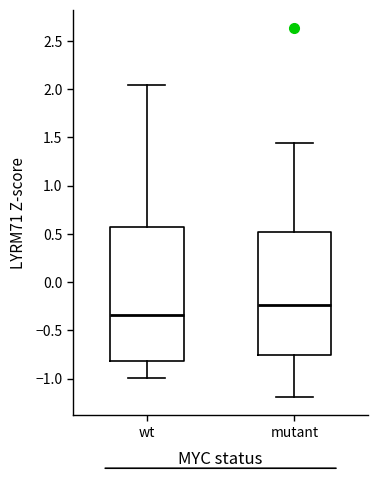

Reading left to right, read every box against the y-axis: the position of its median line, the range the box covers, and the ends of its whiskers. The values are not printed on the chart, so give them approximately, as read against the axis.

wt: median -0.35, box -0.80 to 0.55, whiskers -1.00 to 2.05
mutant: median -0.25, box -0.75 to 0.50, whiskers -1.20 to 1.45